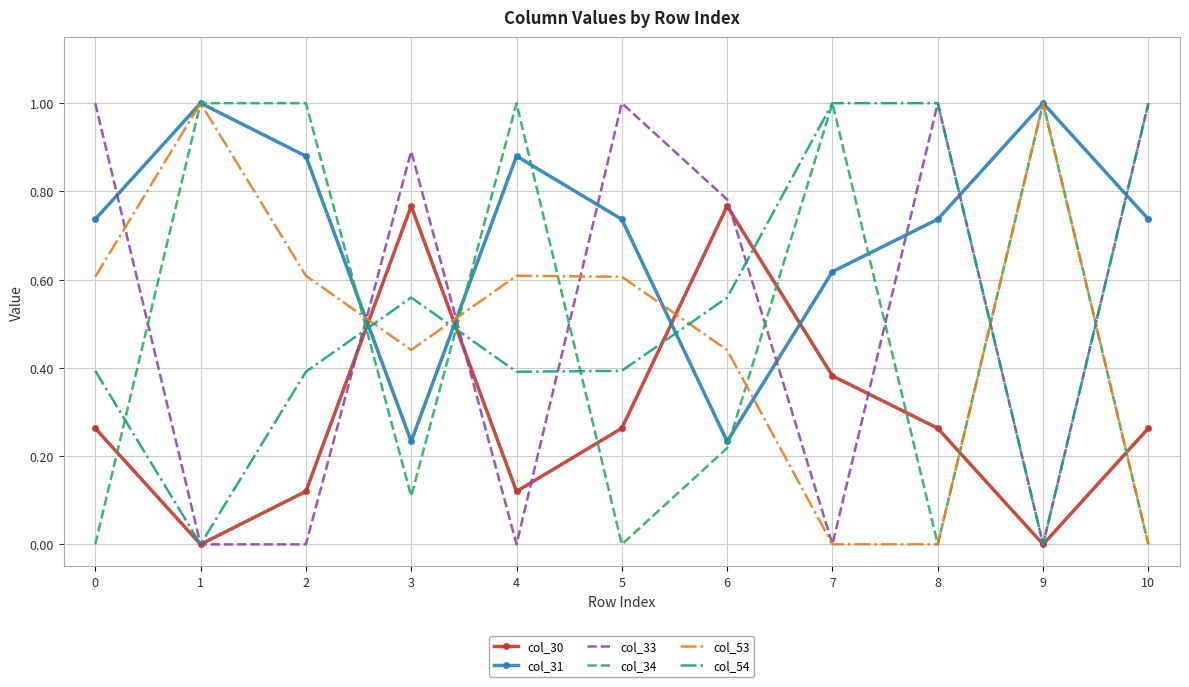

The value of col_34 at 5 is -0.3. True or false?

False